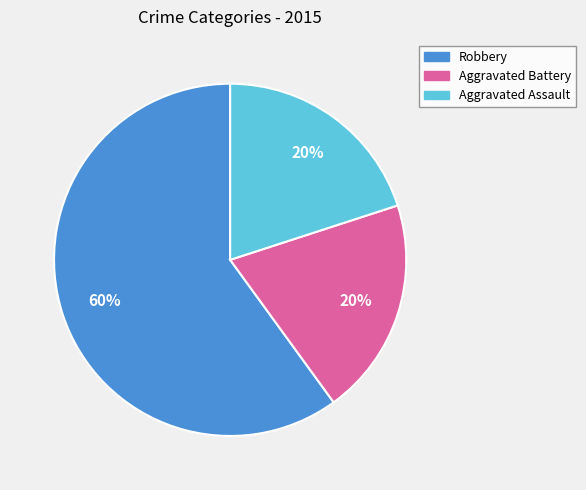

The Aggravated Battery slice represents 20% of the pie. True or false?

True